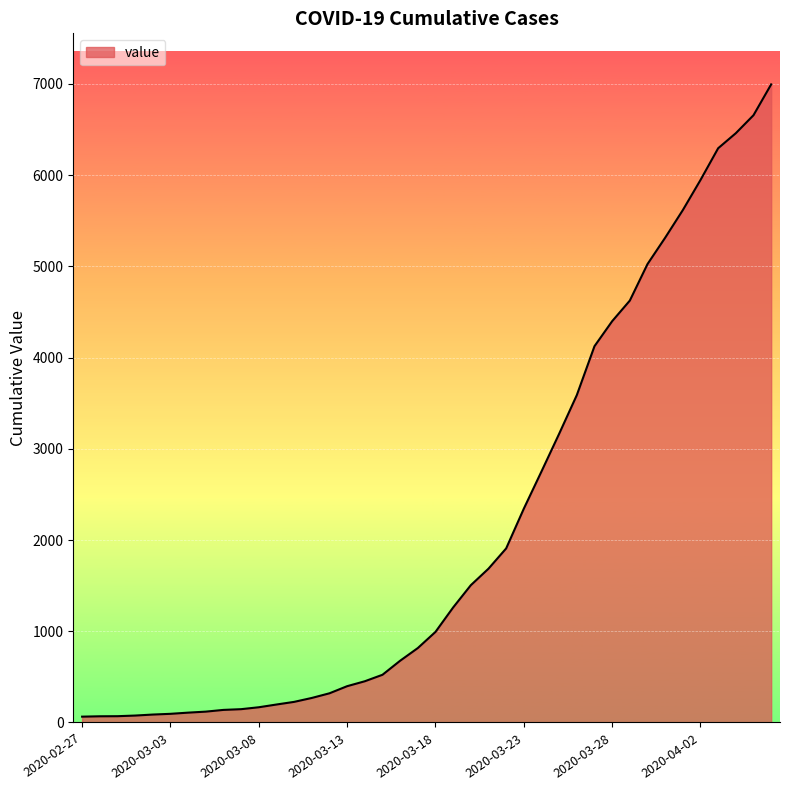

What is the greatest value displayed?

6995